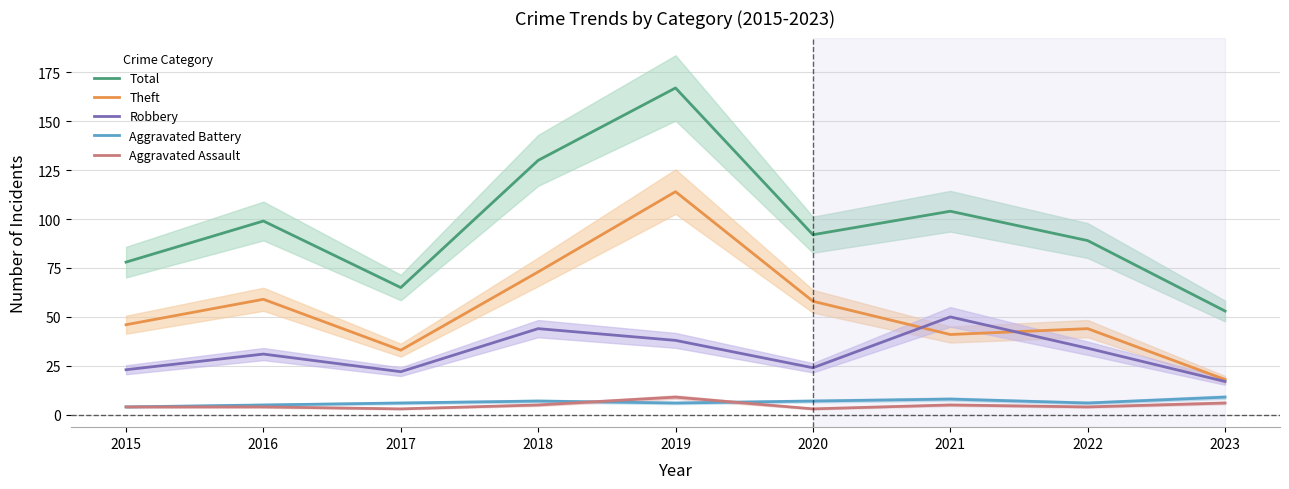

At 2016, list the series in order from smallest to largest.

Aggravated Assault, Aggravated Battery, Robbery, Theft, Total